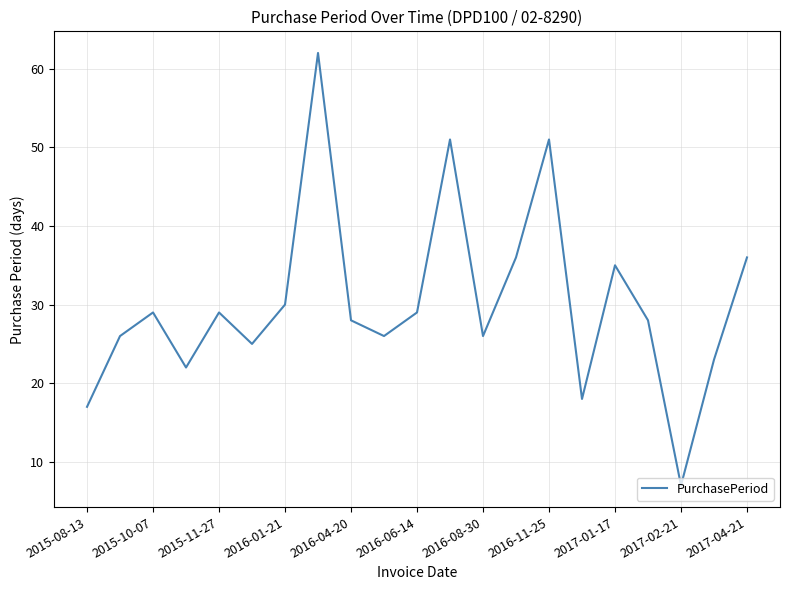

Reading right to left, list all the values displayed in this chart.

36	23	7	28	35	18	51	36	26	51	29	26	28	62	30	25	29	22	29	26	17